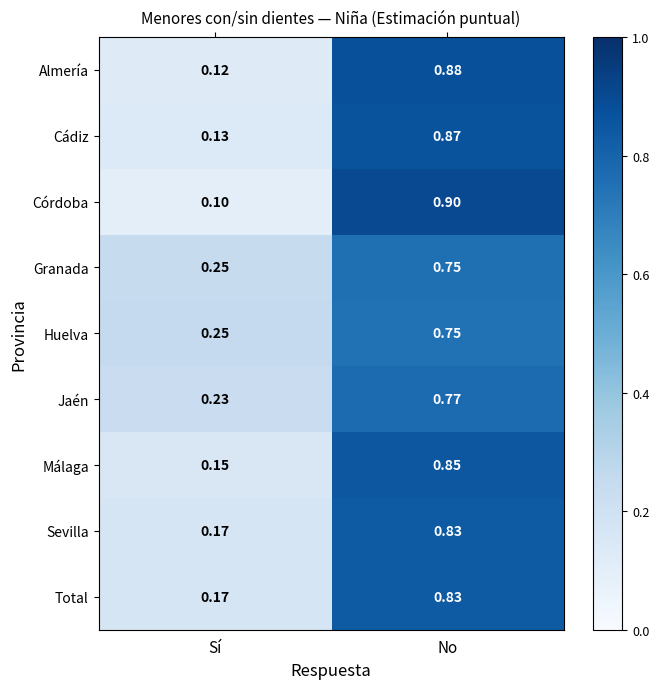

Which series has the widest spread of values?

Córdoba